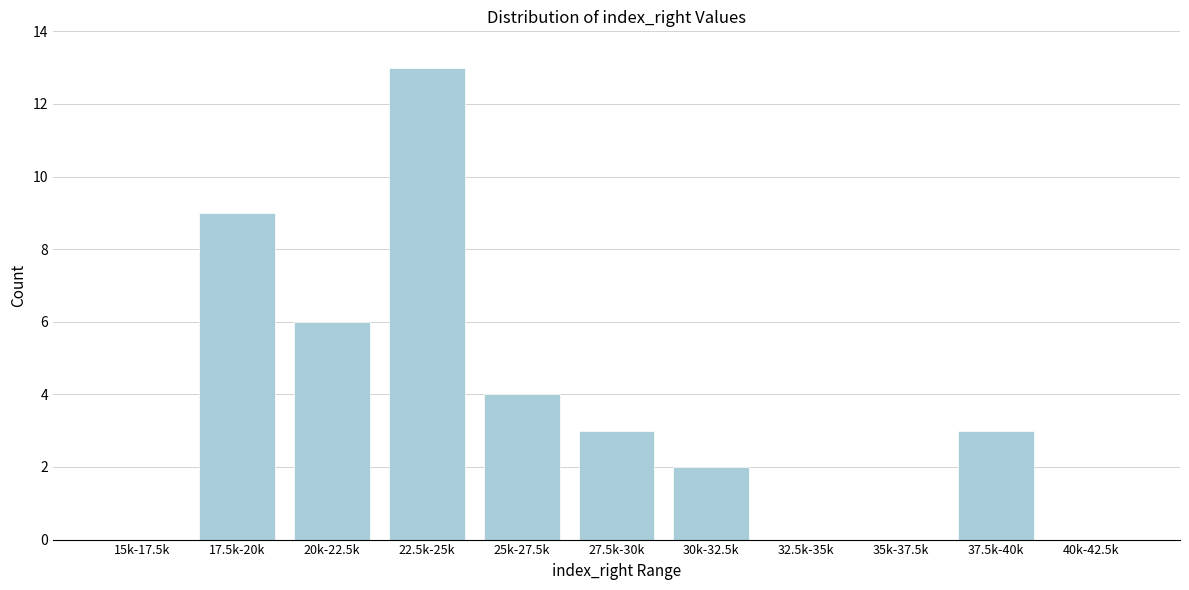

Reading left to right, extract all data points from this chart.

15k-17.5k=0	17.5k-20k=9	20k-22.5k=6	22.5k-25k=13	25k-27.5k=4	27.5k-30k=3	30k-32.5k=2	32.5k-35k=0	35k-37.5k=0	37.5k-40k=3	40k-42.5k=0